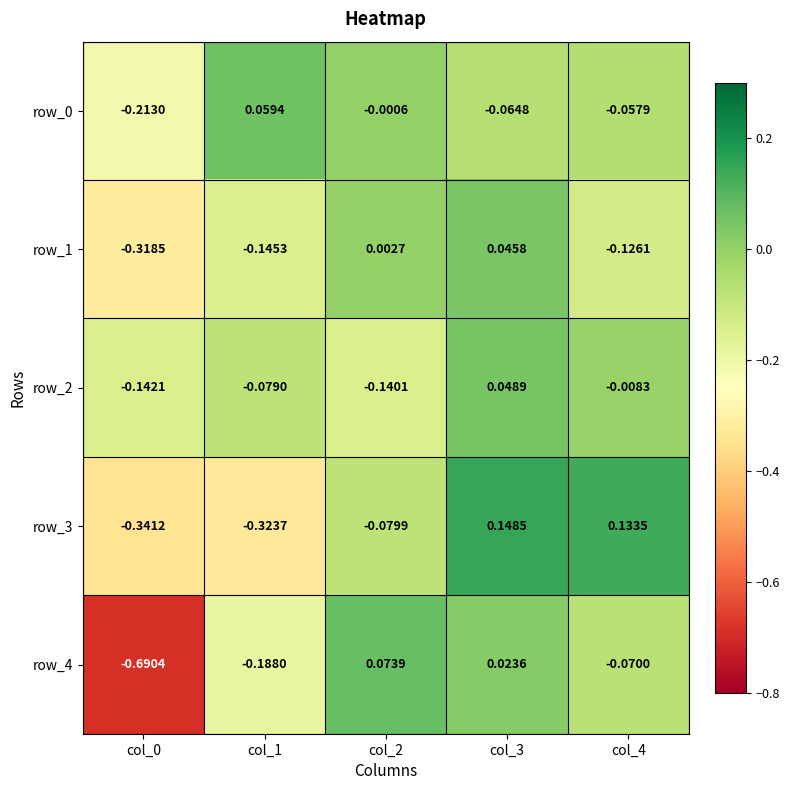

Is the value of row_2 at col_0 greater than the value of row_4 at col_0?

Yes